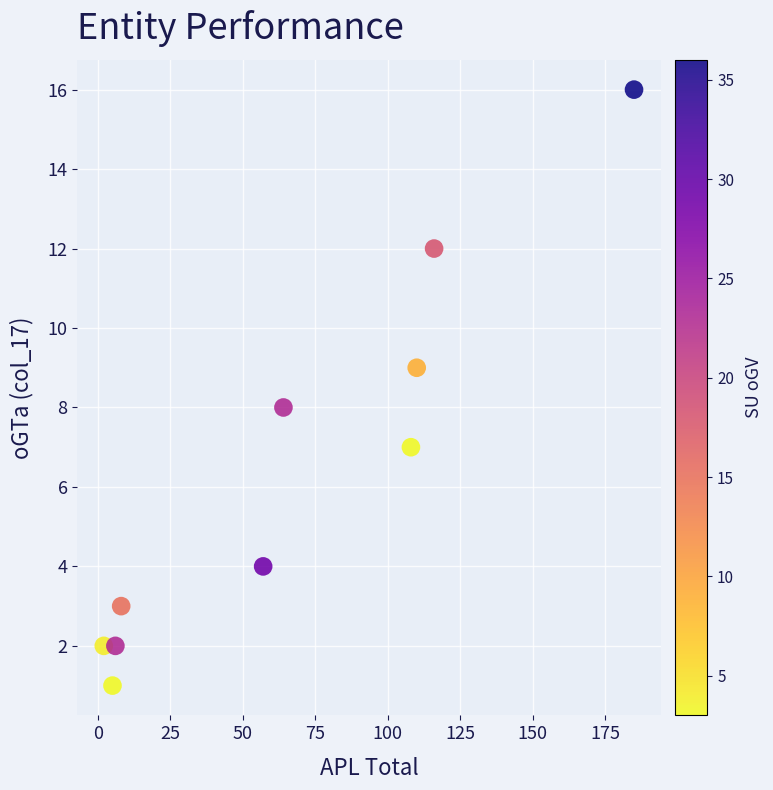

What is the average Y value?

6